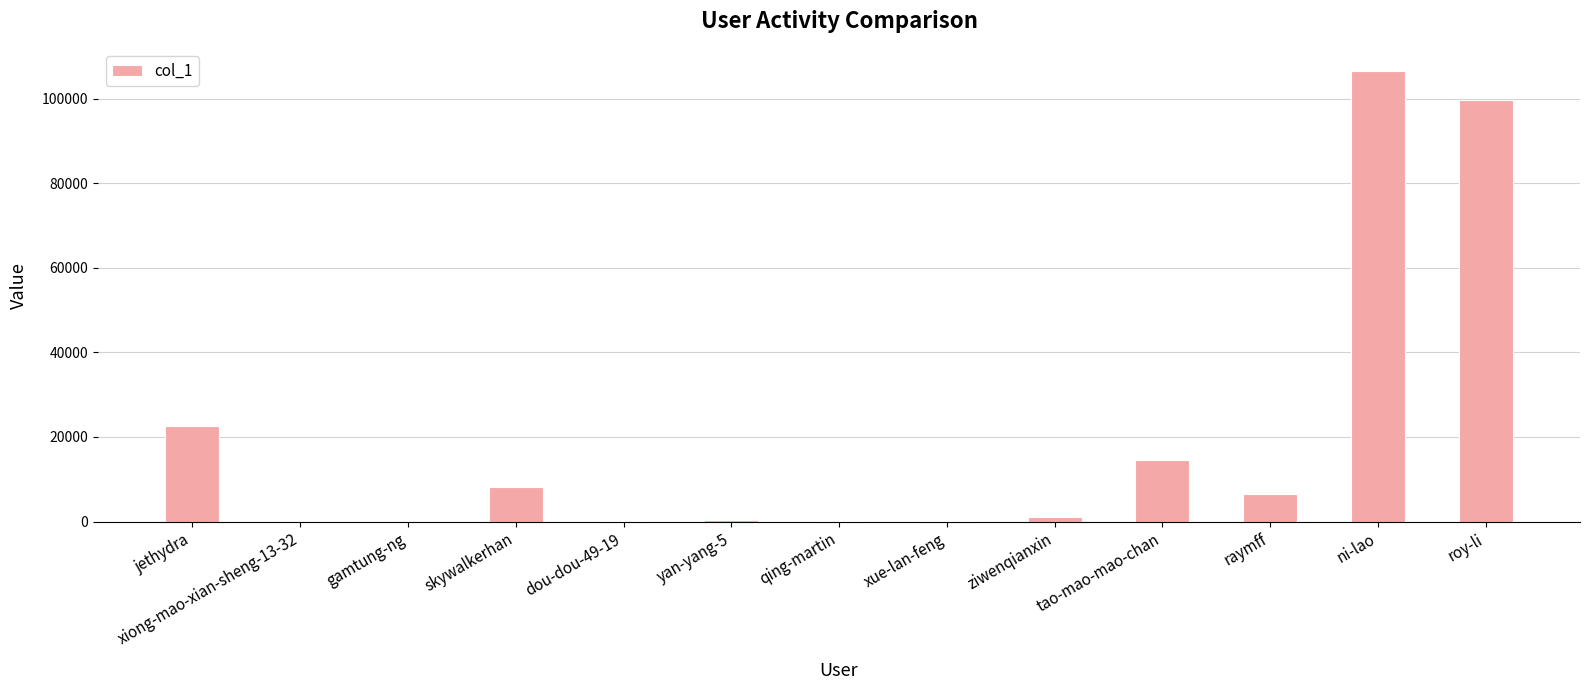

Which has a higher value, dou-dou-49-19 or skywalkerhan?

skywalkerhan